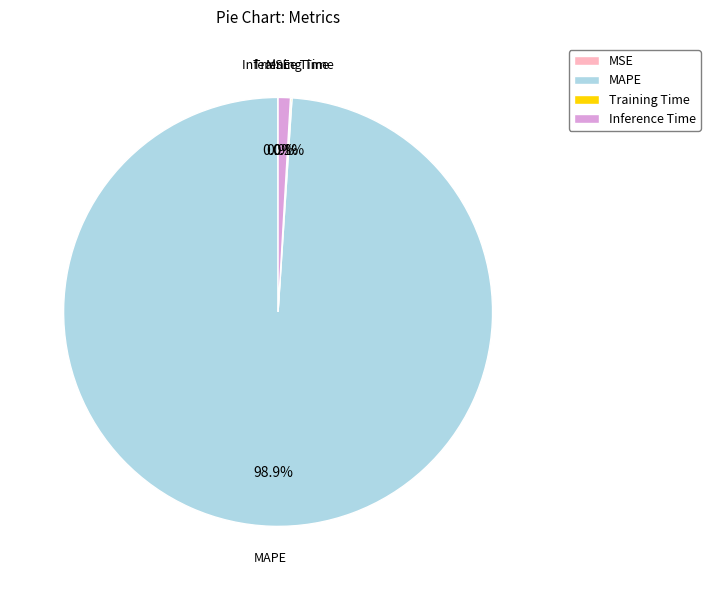

Do MAPE and Inference Time together represent more than half of the pie?

Yes